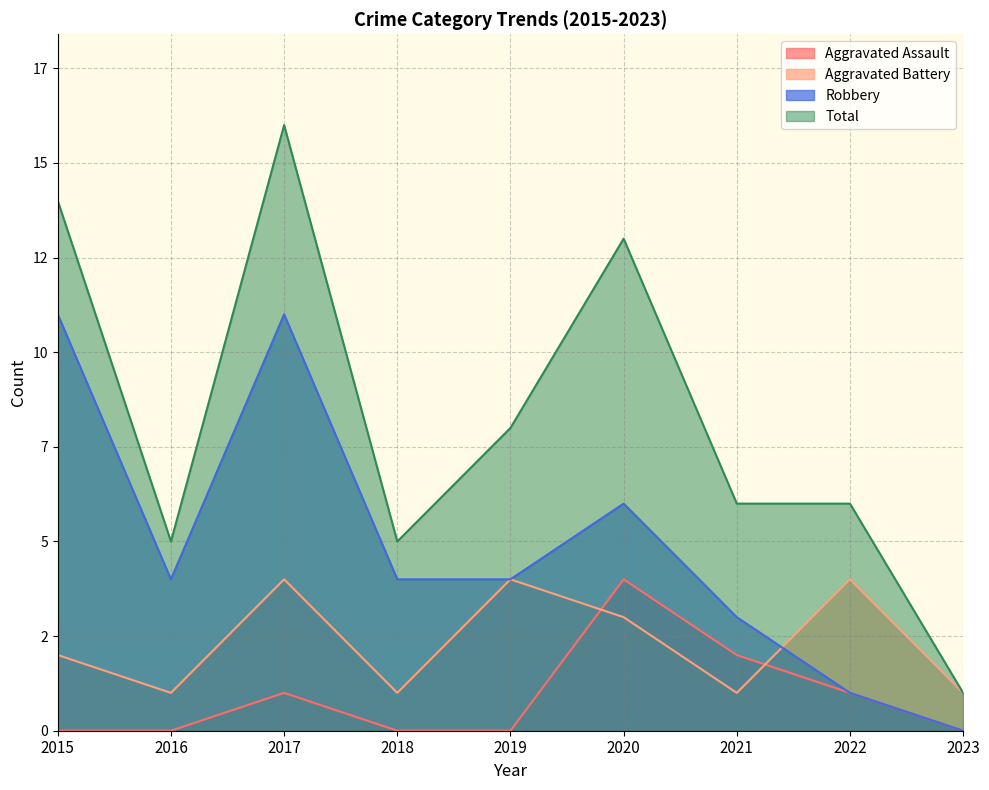

What is the highest value of the Aggravated Assault series?

4